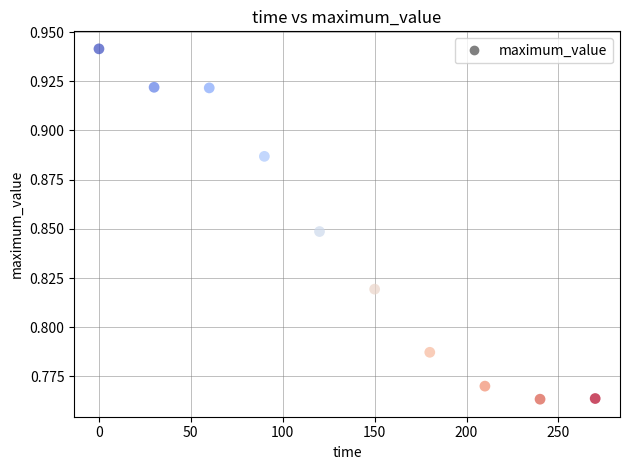

What is the average X value?

135.0